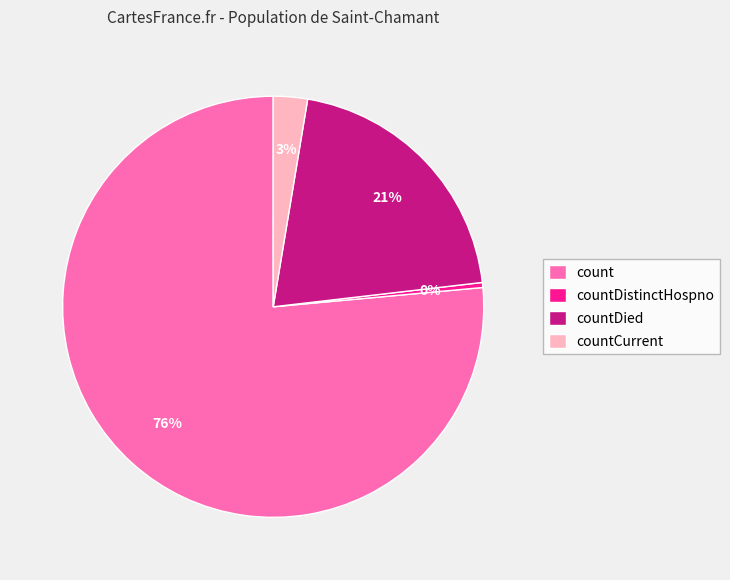

To the nearest percent, what percentage of the pie is count?

76%